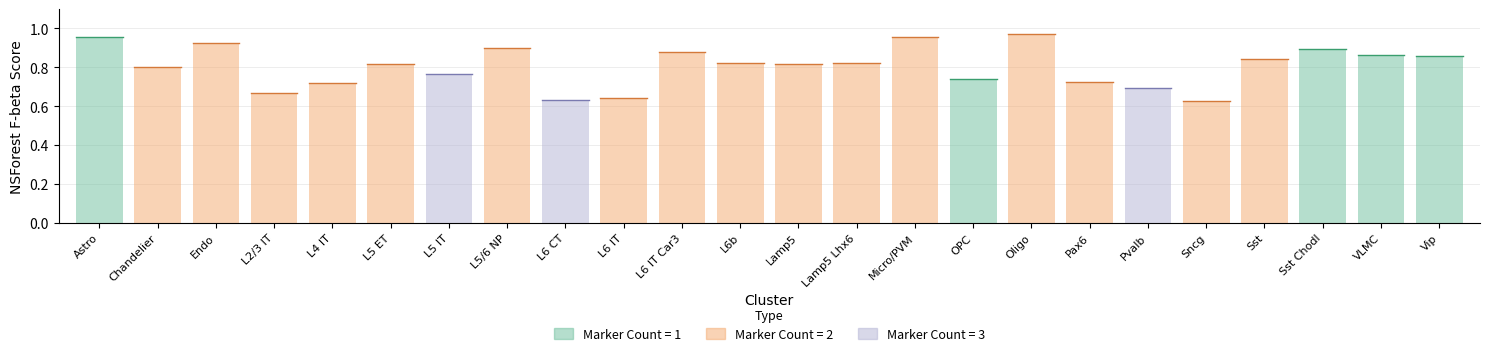

What is the difference between the maximum and second lowest values?

0.3